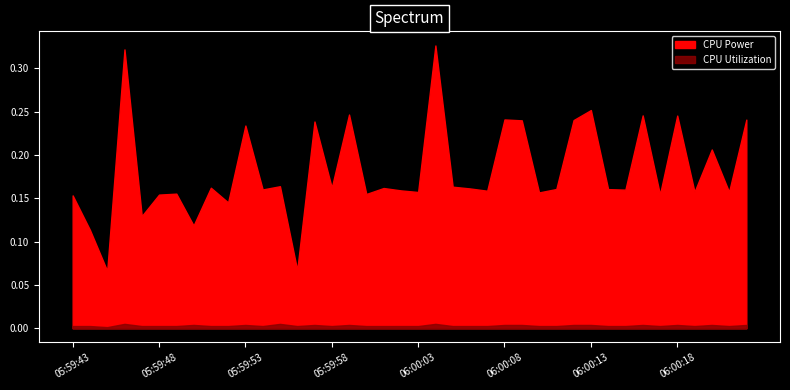

True or false: CPU Power and CPU Utilization intersect in this chart.

False